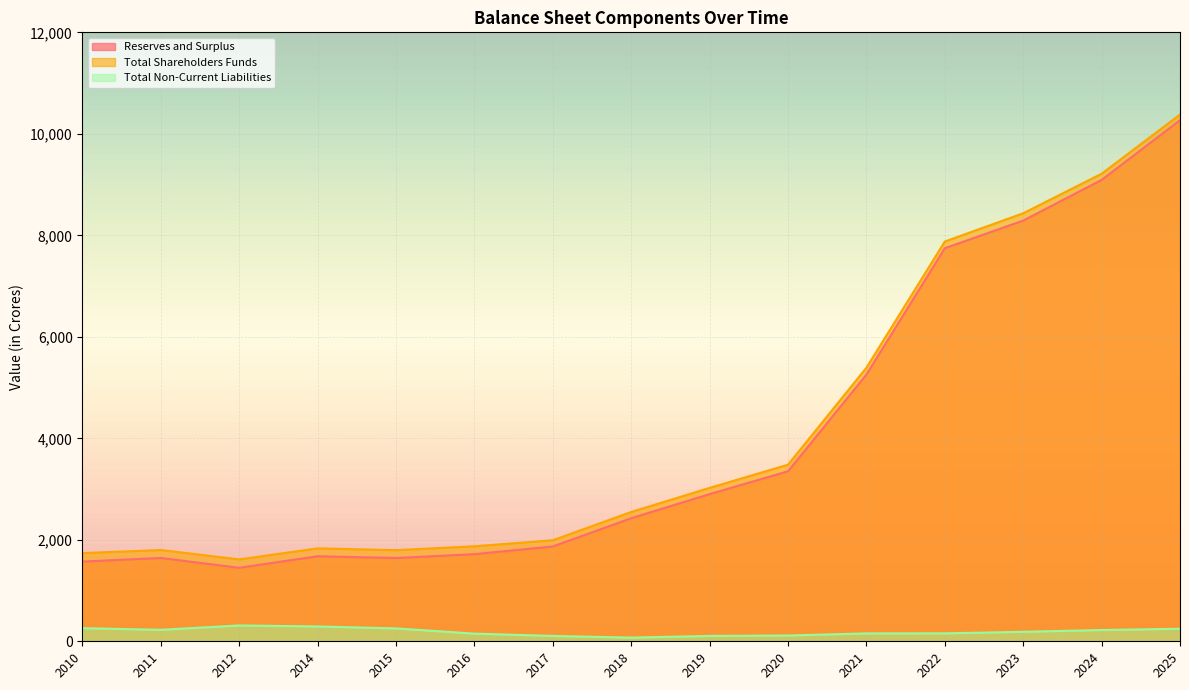

What are all the series names shown in the legend?

Reserves and Surplus, Total Shareholders Funds, Total Non-Current Liabilities